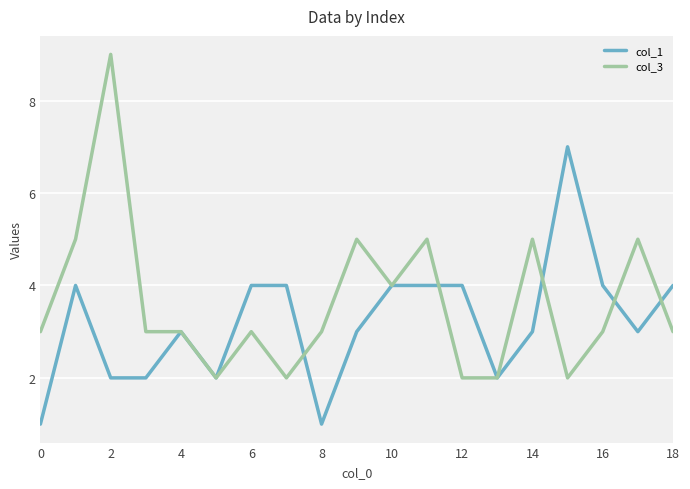

What is the maximum value shown in the chart?

9